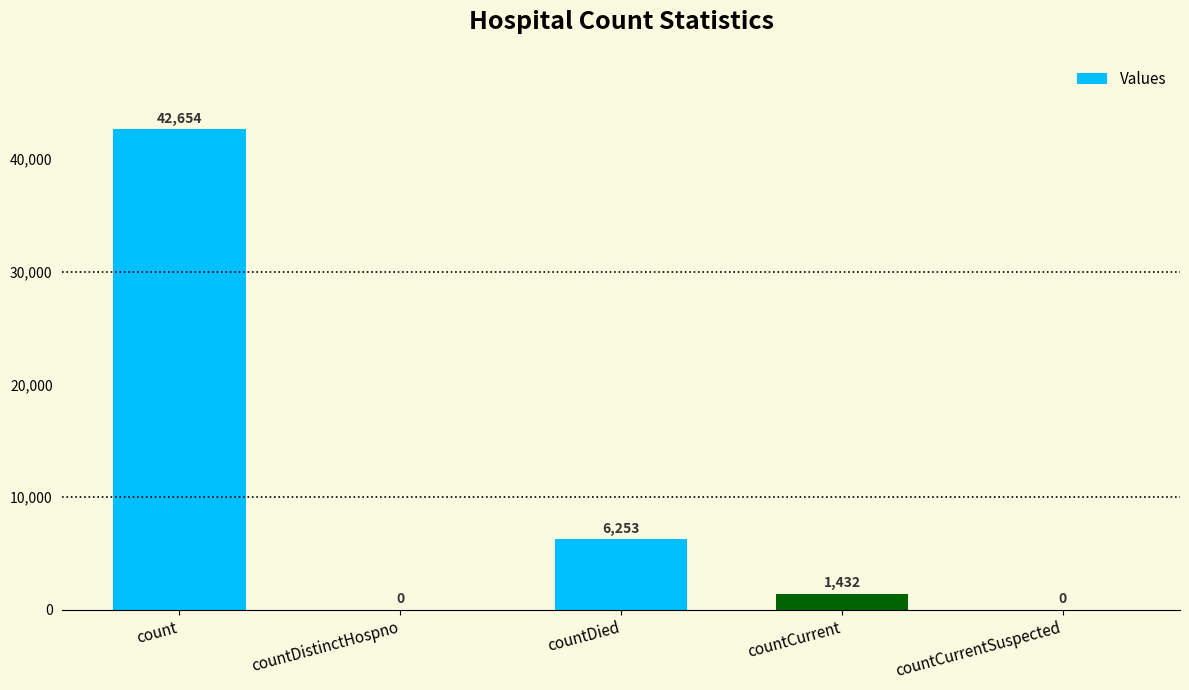

Read the value at countDied, to the nearest 100.

6300